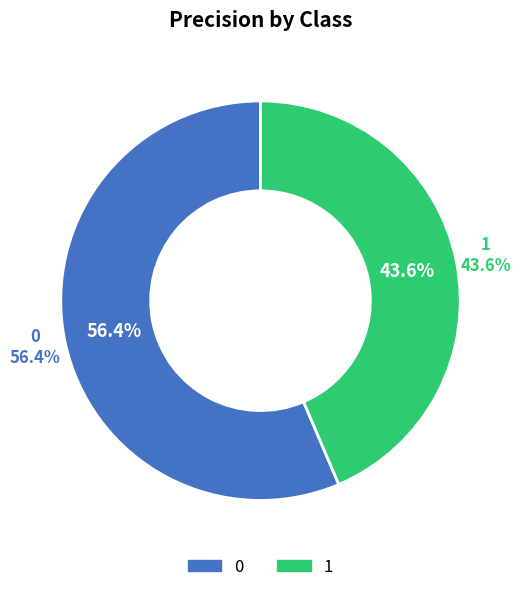

Count the number of slices in the pie.

2